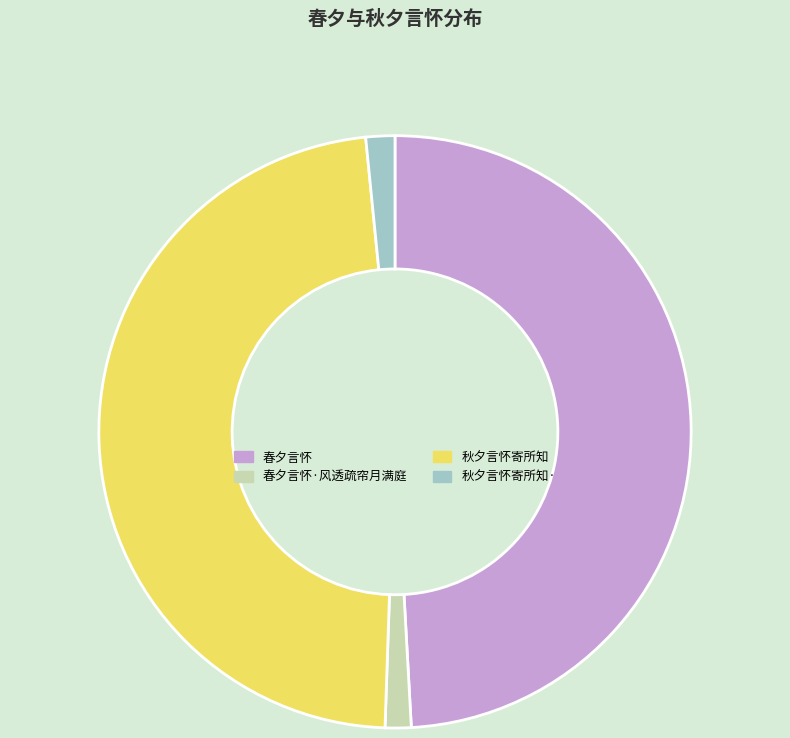

Is the sum of 春夕言怀 and 秋夕言怀寄所知 greater than half?

Yes